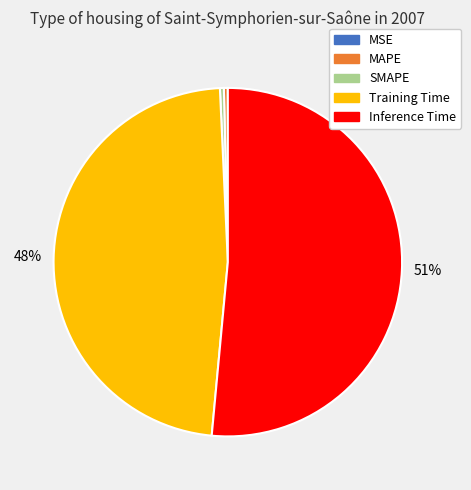

To the nearest percent, what is the combined percentage of Inference Time and MAPE?

52%